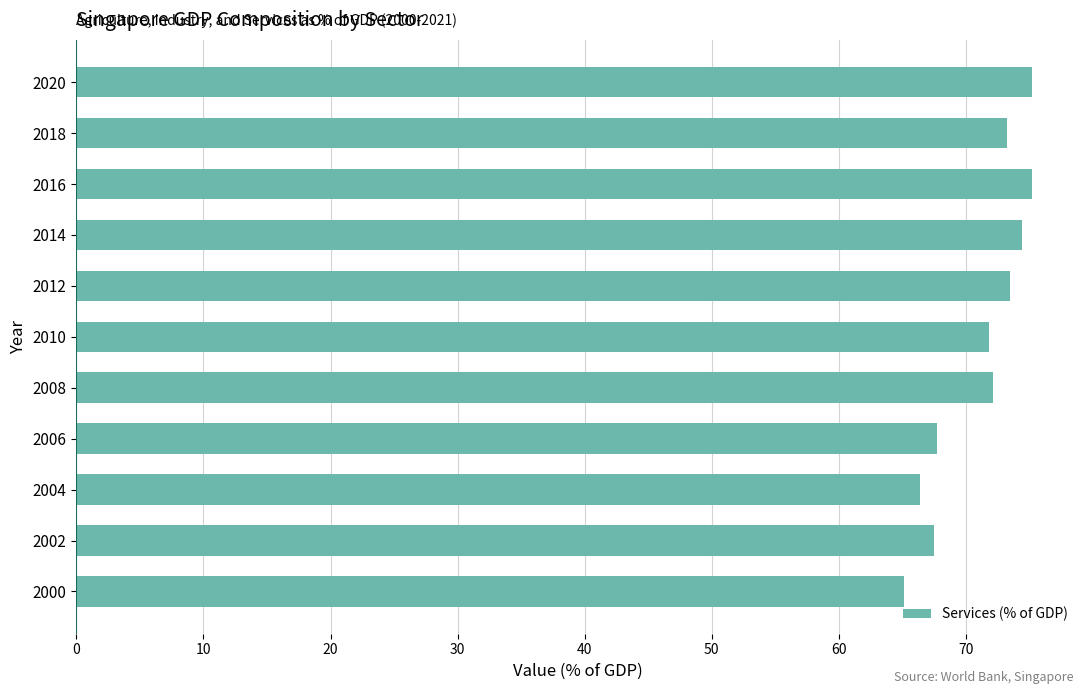

What is the change in value from 2004 to 2008?

+5.7